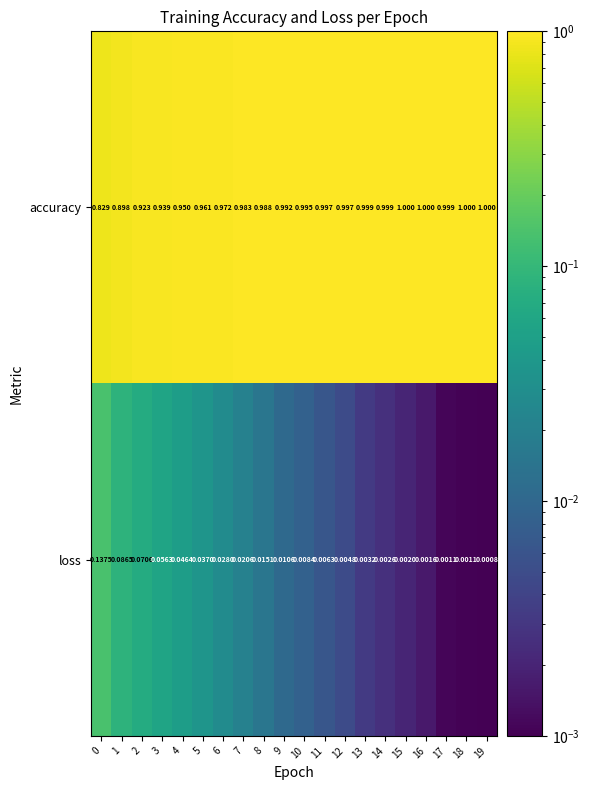

Between 10 and 12, which series saw the biggest shift?

loss